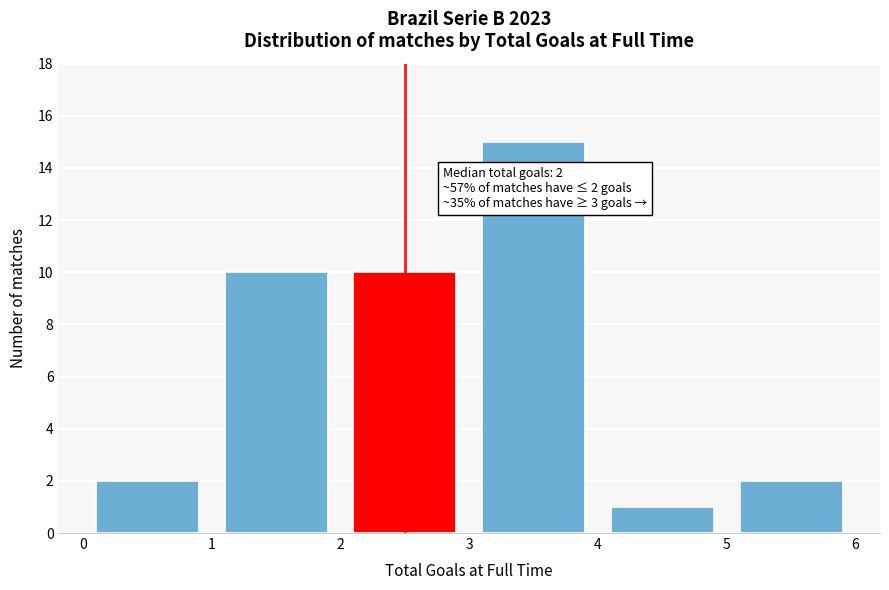

Over which range of the x-axis is the bar tallest?

3 to 4